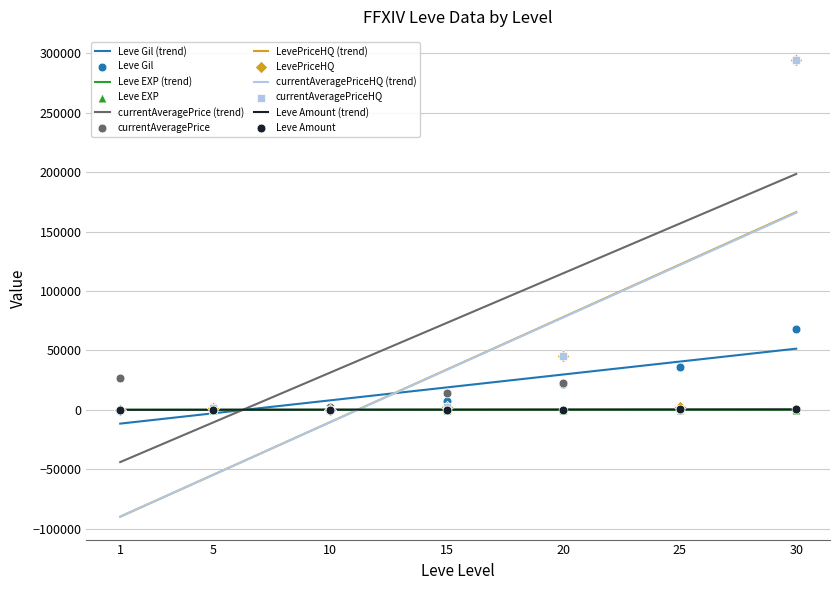

Which series reaches the maximum Y coordinate?

currentAveragePrice